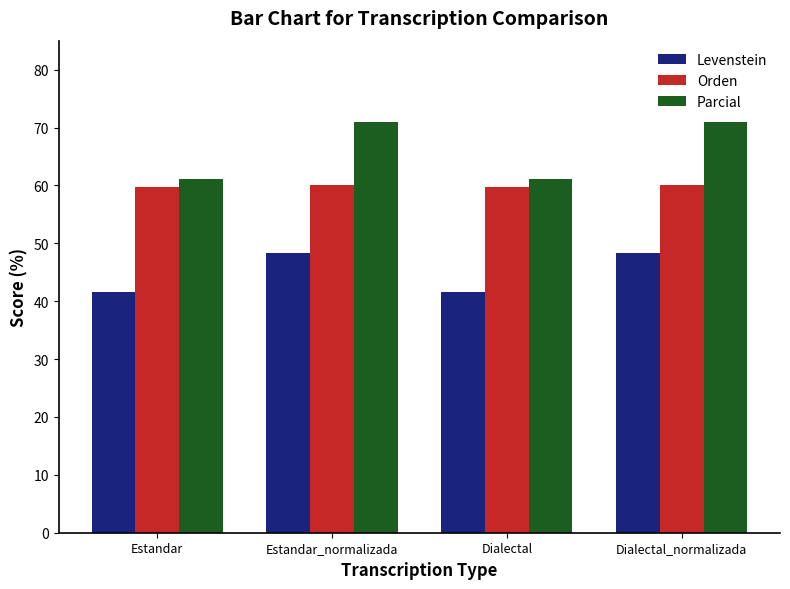

Which series has the largest total across all categories?

Parcial